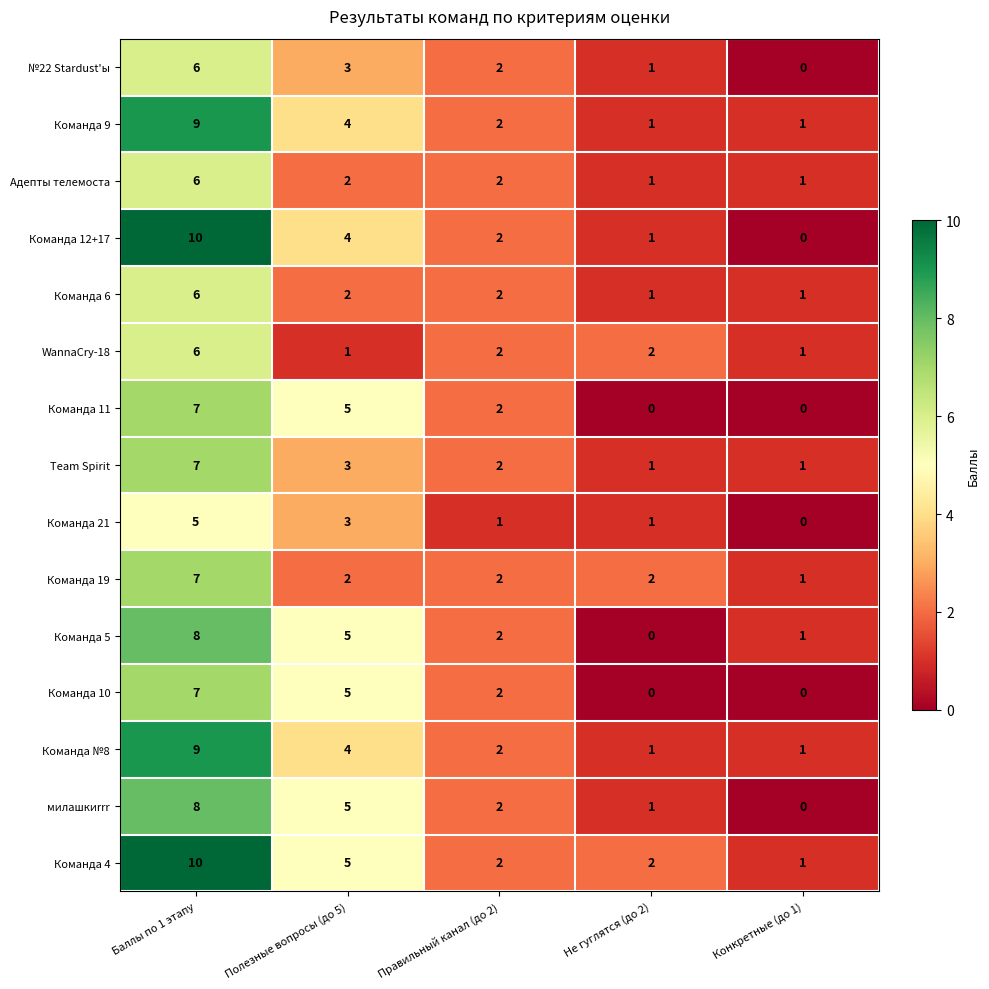

Which series has the widest spread of values?

Команда 12+17